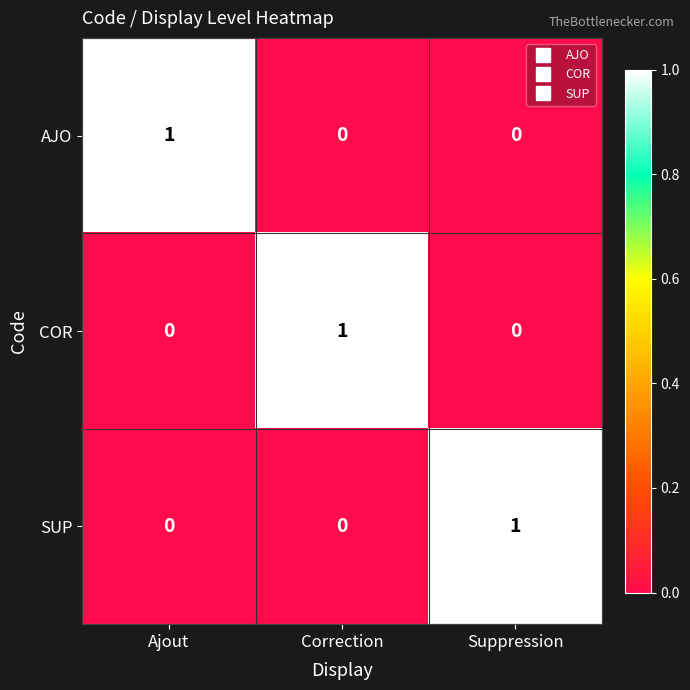

True or false: COR has a value of 0 at Ajout.

True